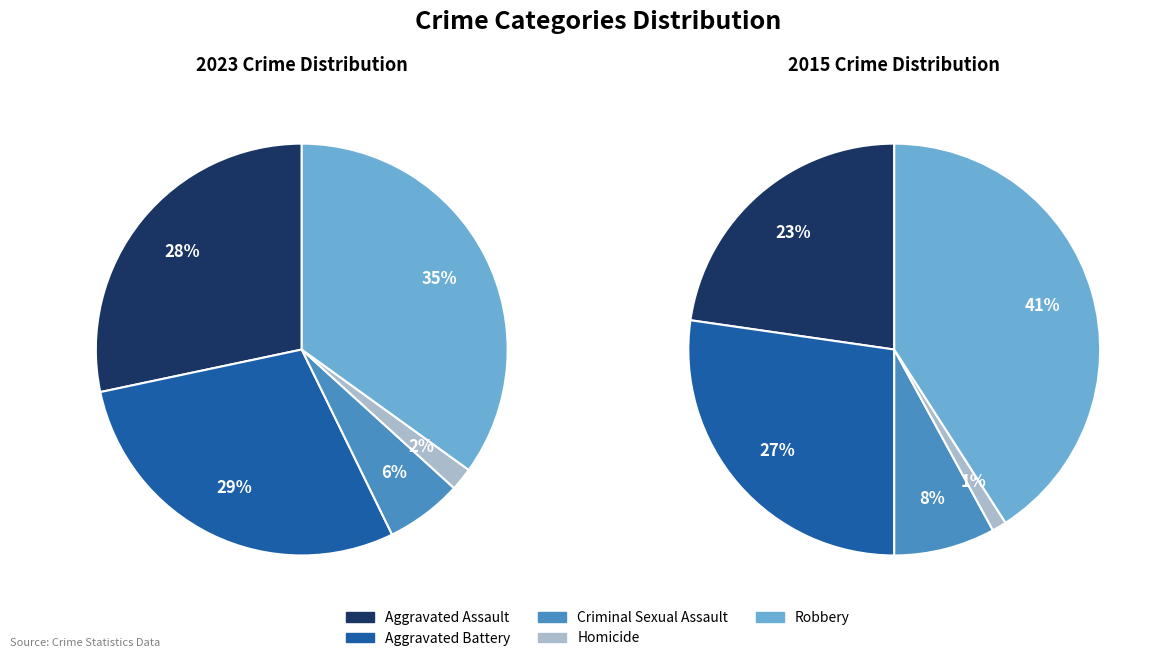

What portion of the pie excludes 4?

65.1%